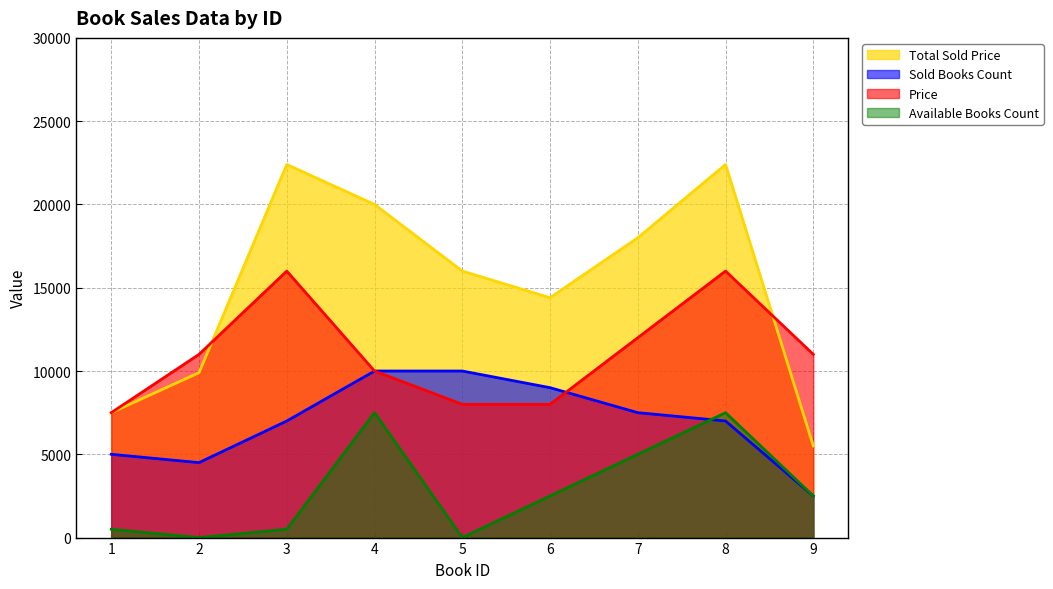

How many data points in Total Sold Price are less than 16000?

4